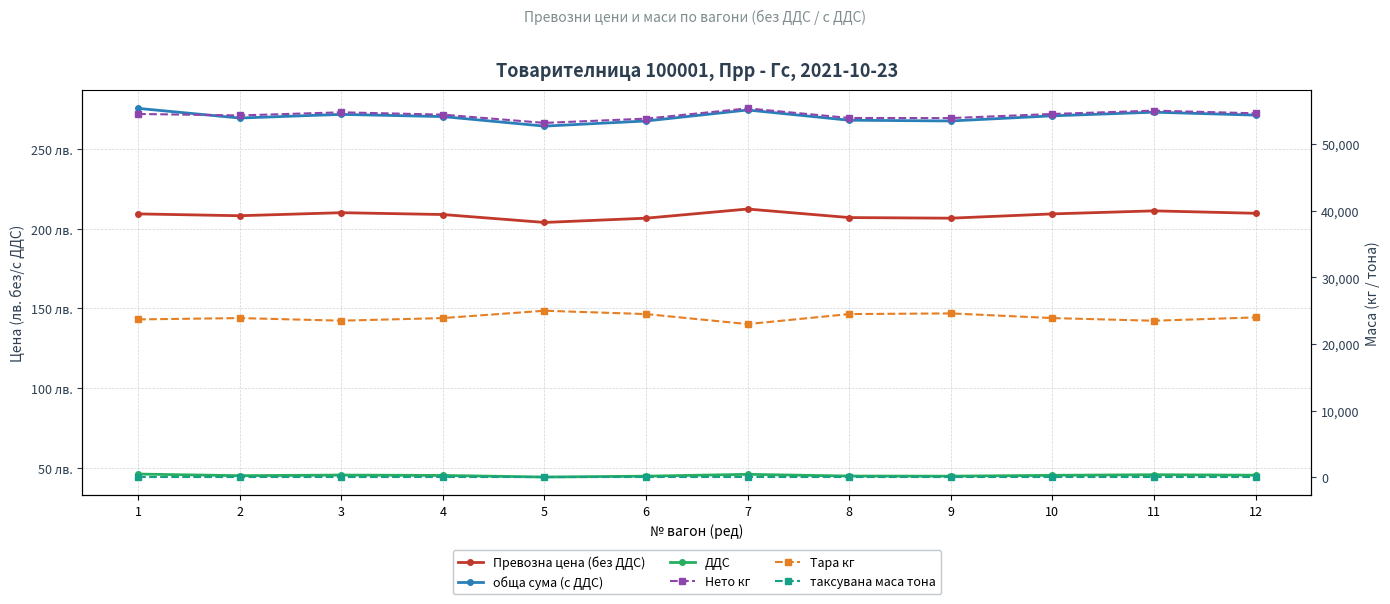

At 2, list the series in order from largest to smallest.

Нето кг, Тара кг, обща сума (с ДДС), Превозна цена (без ДДС), таксувана маса тона, ДДС